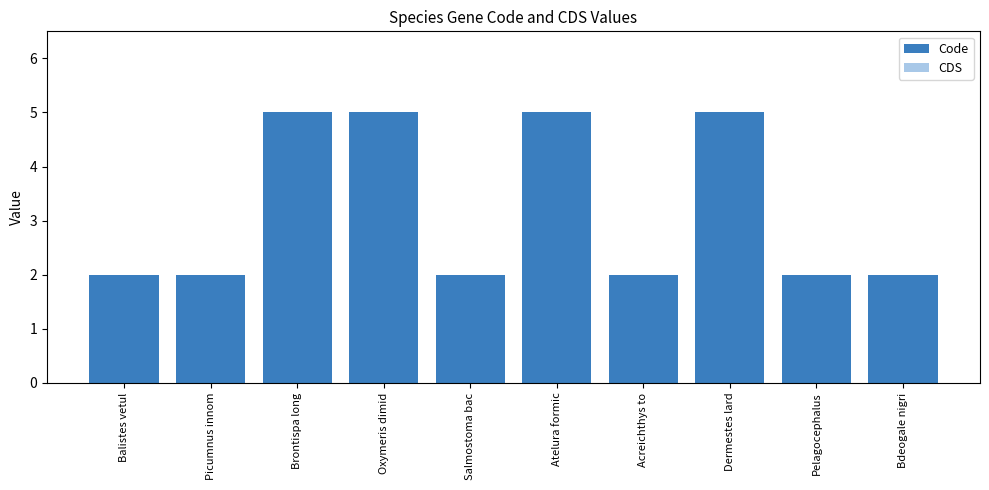

Approximately how many times larger is the value at Oxymeris dimid compared to Salmostoma bac?

2.5